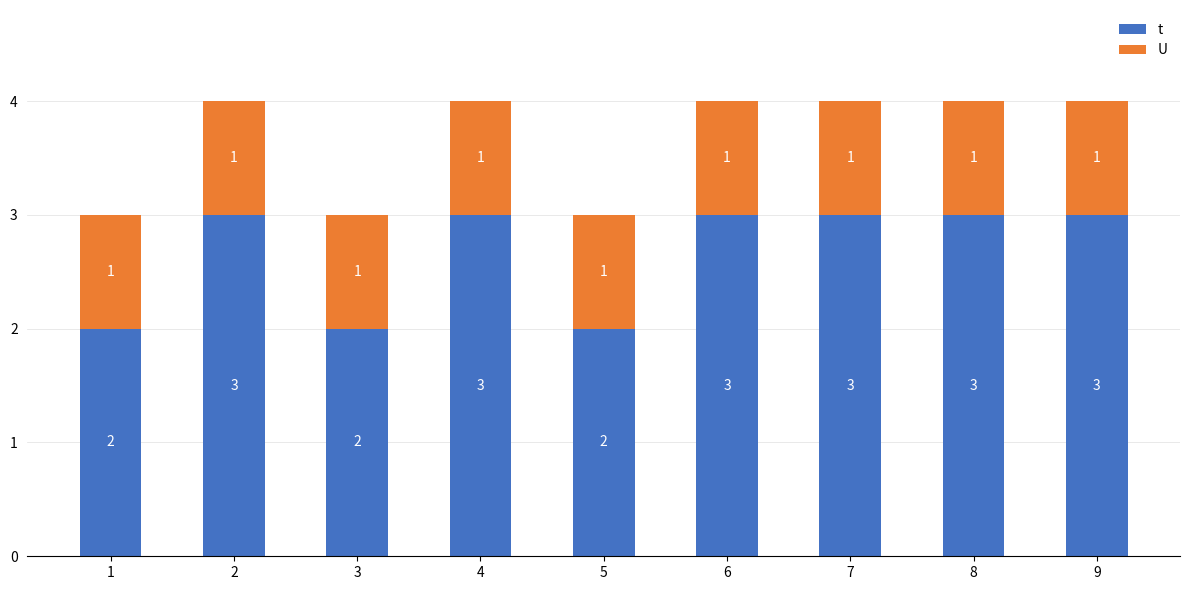

Reading left to right, list the values for the t series.

2	3	2	3	2	3	3	3	3